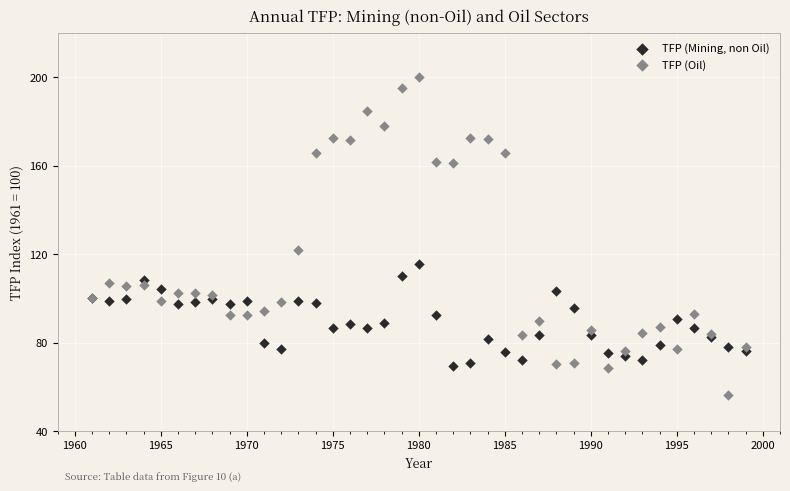

Which series contains the highest Y value?

TFP (Oil)